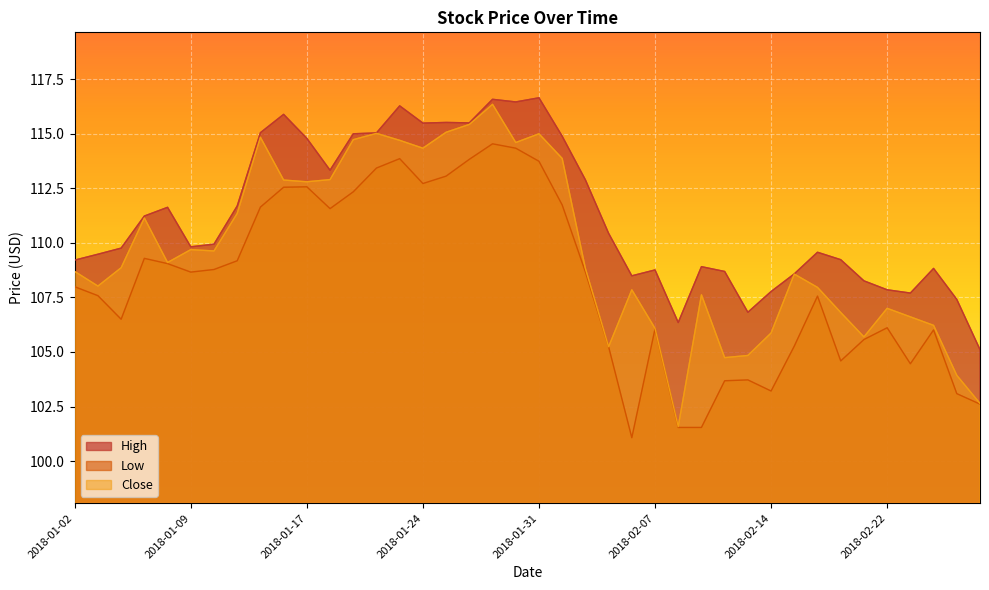

List the series in order of their overall mean, highest first.

High, Close, Low